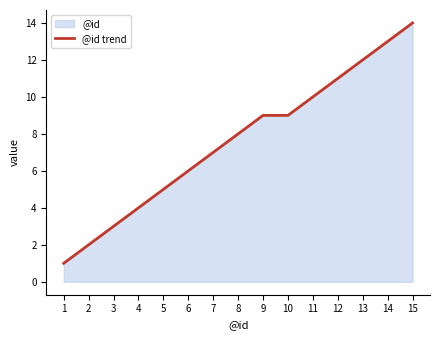

What is the maximum value shown in the chart?

14